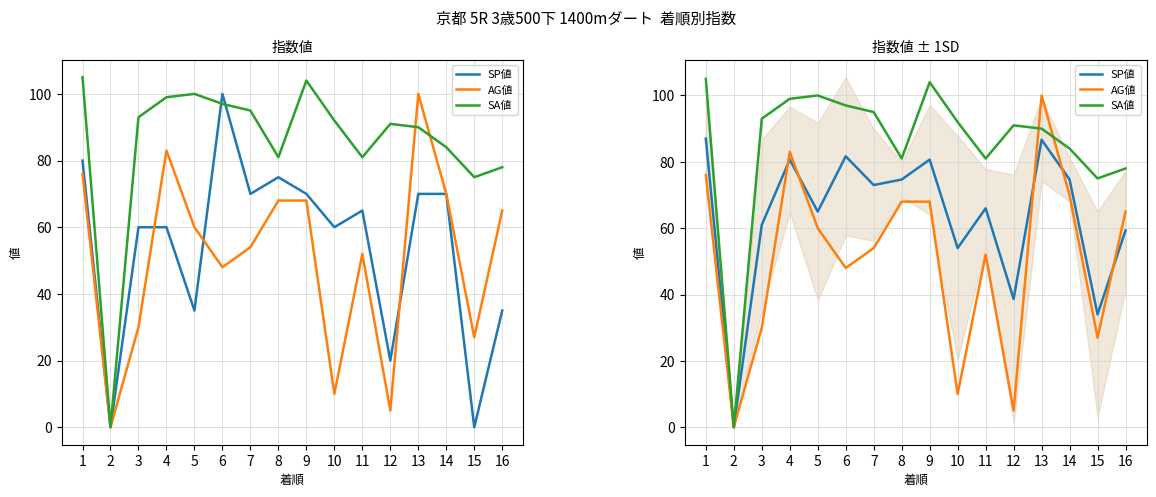

List the series in order of their peak value, highest first.

SA値, AG値, SP値